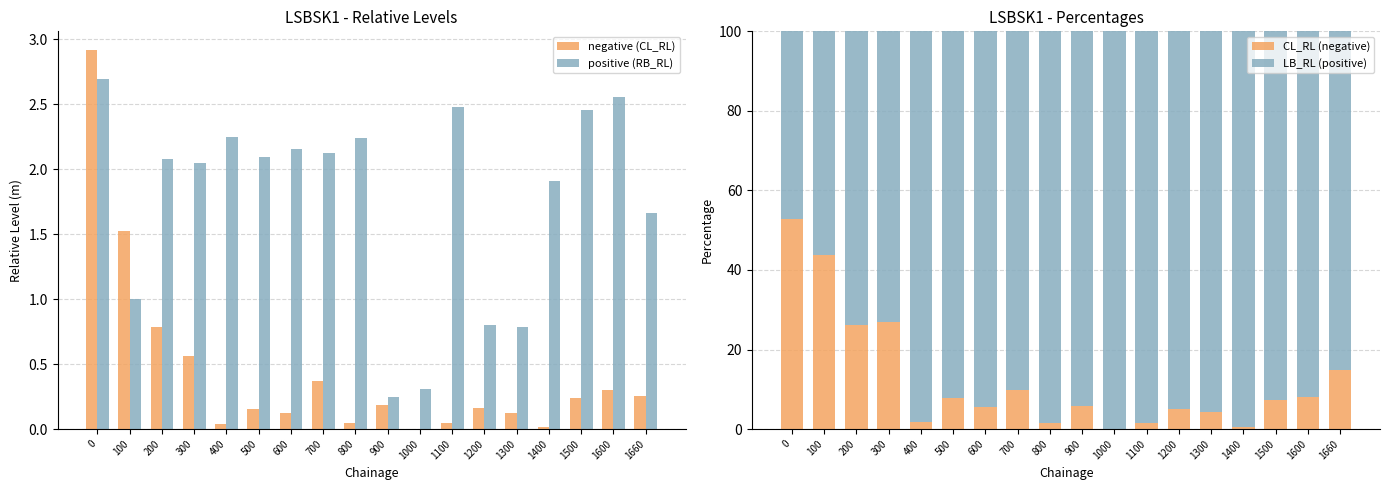

Reading right to left, transcribe all the data shown in this chart.

negative (CL_RL): 1660=0.3	1600=0.3	1500=0.2	1400=0.0	1300=0.1	1200=0.2	1100=0.0	1000=0.0	900=0.2	800=0.0	700=0.4	600=0.1	500=0.2	400=0.0	300=0.6	200=0.8	100=1.5	0=2.9
positive (RB_RL): 1660=1.7	1600=2.6	1500=2.5	1400=1.9	1300=0.8	1200=0.8	1100=2.5	1000=0.3	900=0.2	800=2.2	700=2.1	600=2.2	500=2.1	400=2.2	300=2.0	200=2.1	100=1.0	0=2.7
CL_RL (negative): 1660=14.9	1600=8.1	1500=7.4	1400=0.5	1300=4.3	1200=5.2	1100=1.5	1000=0.1	900=5.7	800=1.5	700=9.7	600=5.6	500=7.7	400=1.7	300=27.0	200=26.1	100=43.8	0=52.9
LB_RL (positive): 1660=85.1	1600=91.9	1500=92.6	1400=99.5	1300=95.7	1200=94.8	1100=98.5	1000=99.9	900=94.3	800=98.5	700=90.3	600=94.4	500=92.3	400=98.3	300=73.0	200=73.9	100=56.2	0=47.1